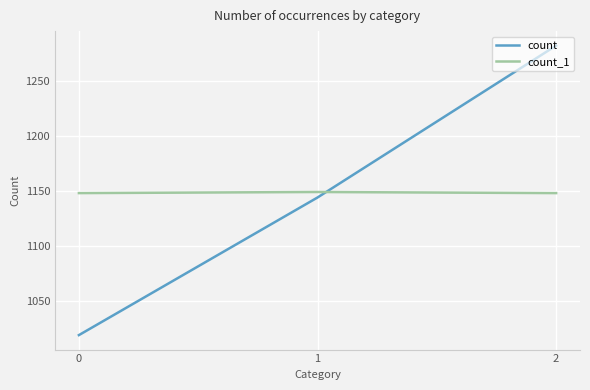

What is the total value across all series at 0?

2167